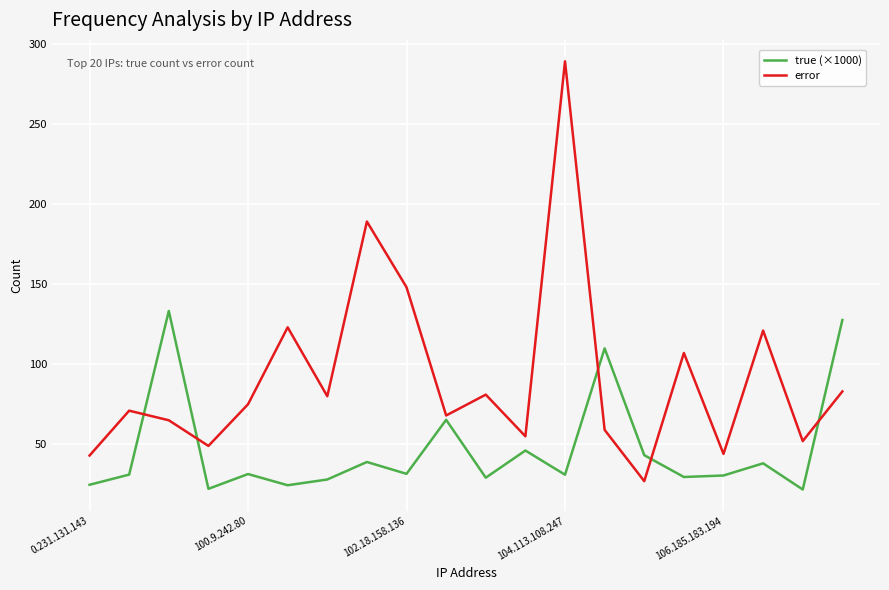

What is the maximum value for error?

289.0